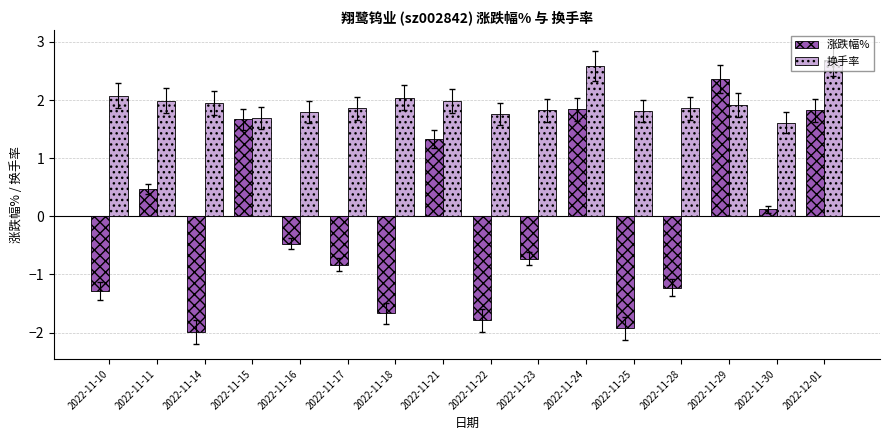

At which label is 涨跌幅% closest to 0?

2022-11-30